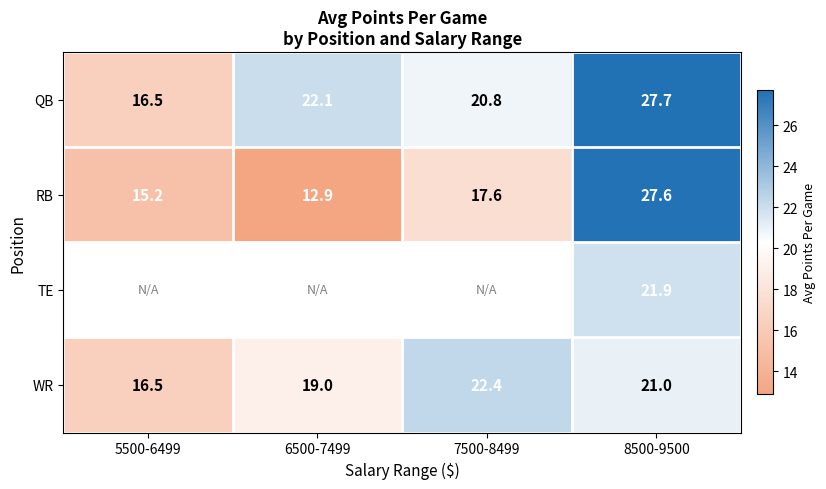

What is the maximum value for QB?

27.7